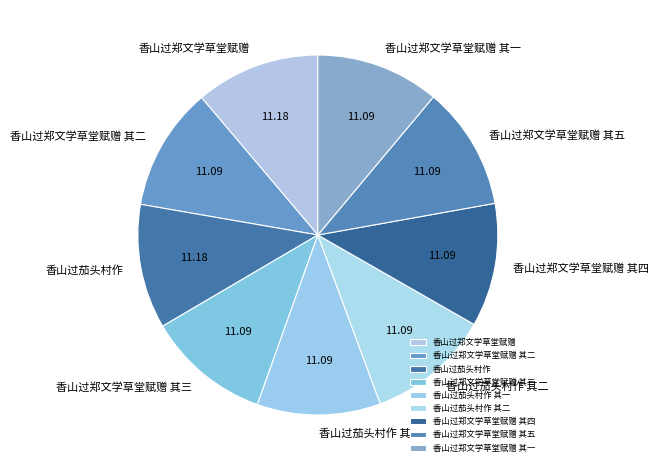

Does 香山过郑文学草堂赋赠 其二 represent more than half of the total?

No